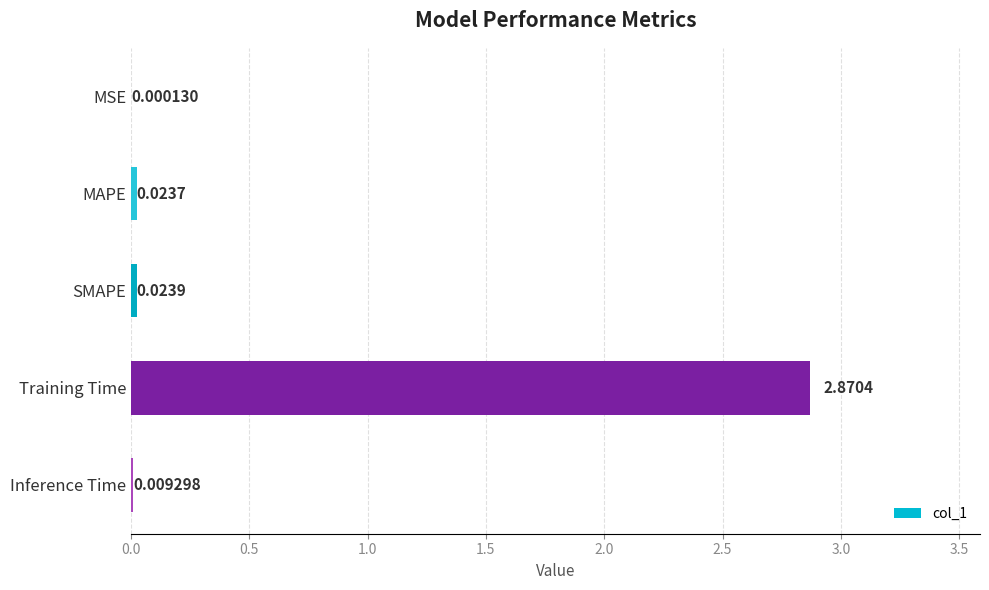

Between Training Time and MAPE, which is larger?

Training Time